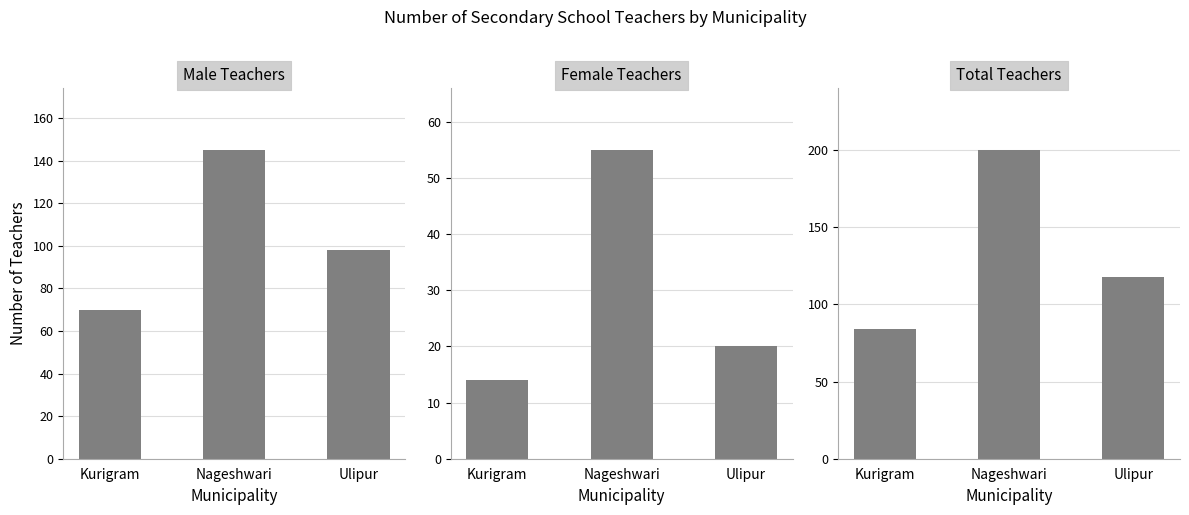

Count the number of data series in this chart.

3